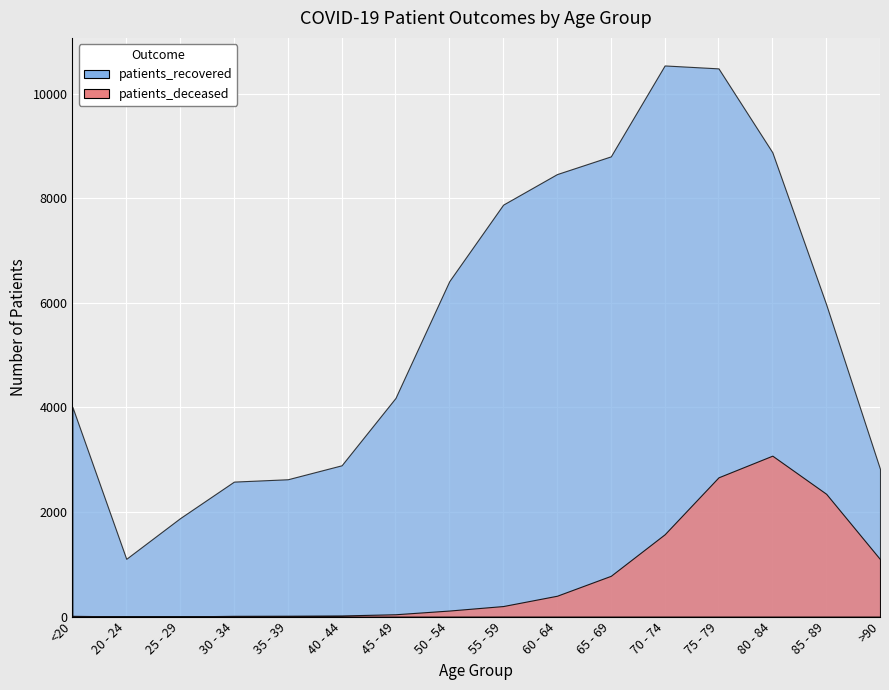

At which category does patients_recovered reach its first local valley?

20 - 24